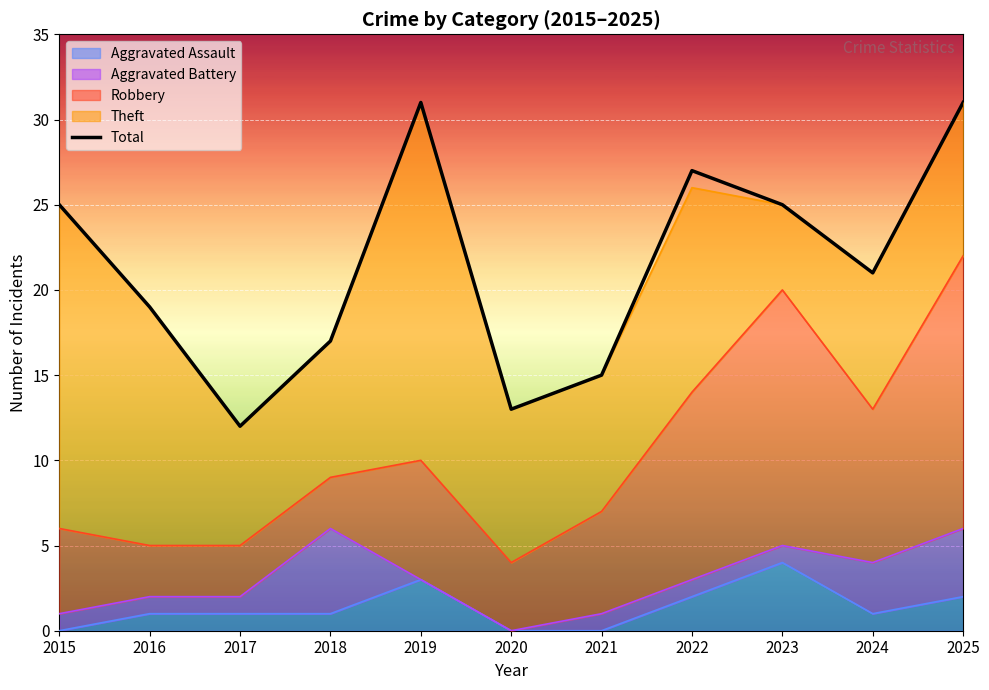

What is the value of the 10th point from the left?

21